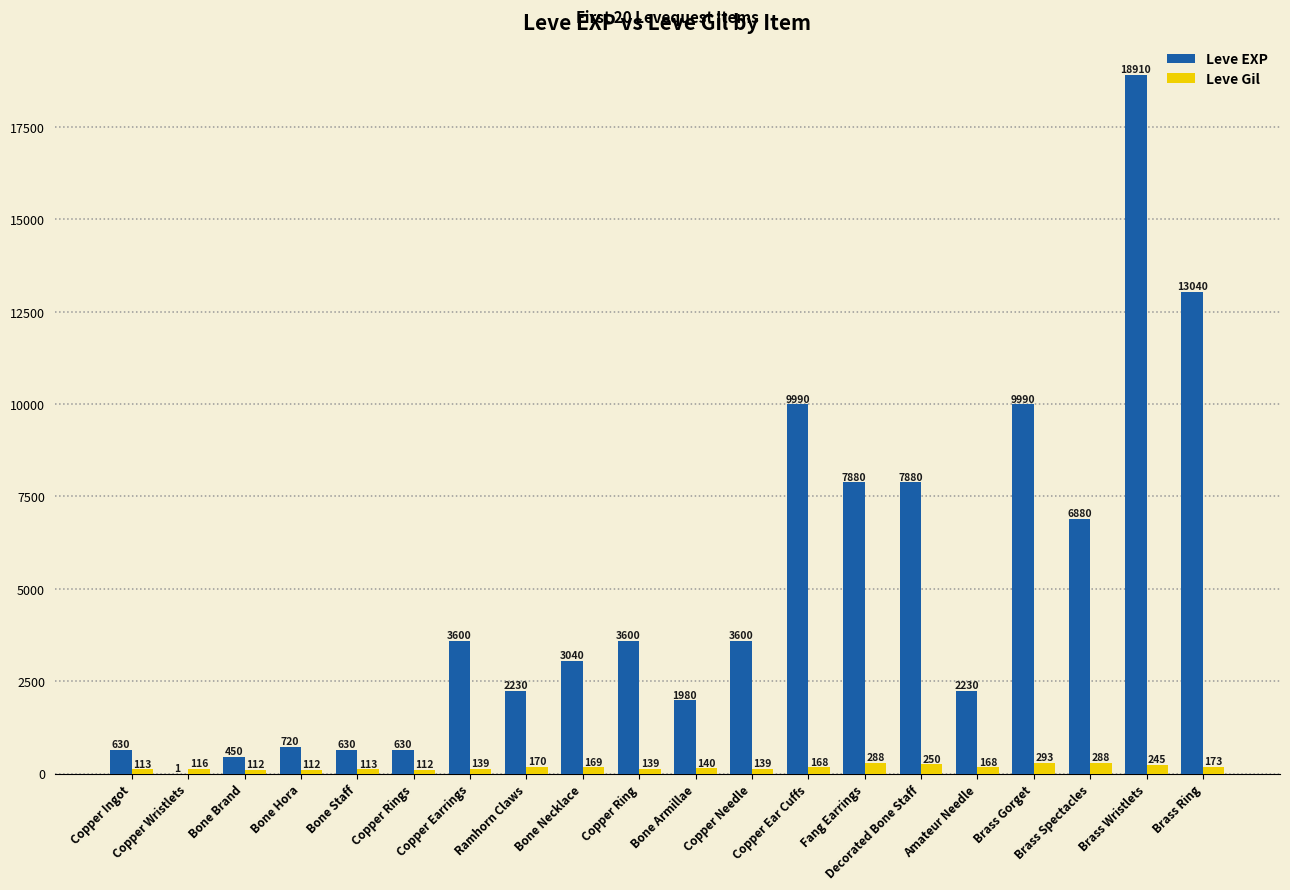

What is the sum of all Leve EXP values?

97911